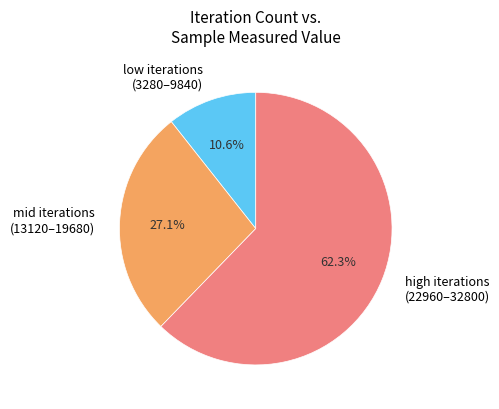

What is the largest slice in the pie chart?

high iterations (22960–32800)